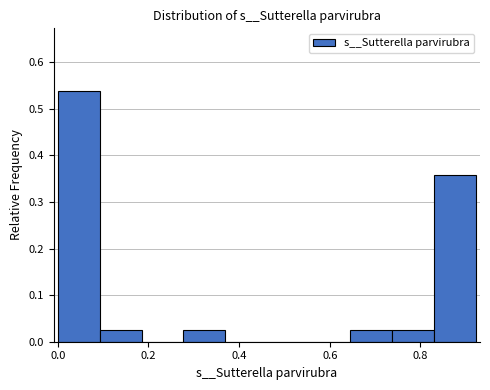

Which range on the x-axis has the tallest bar?

0.00 to 0.10